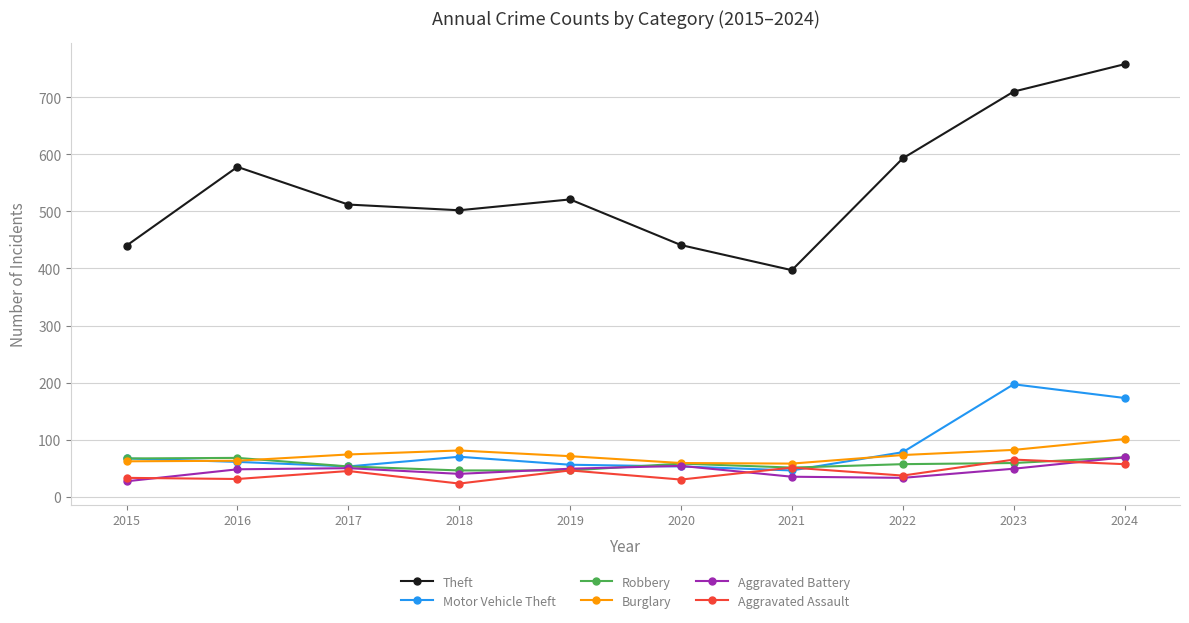

In Motor Vehicle Theft, how many points are higher than both neighbors (excluding endpoints)?

2